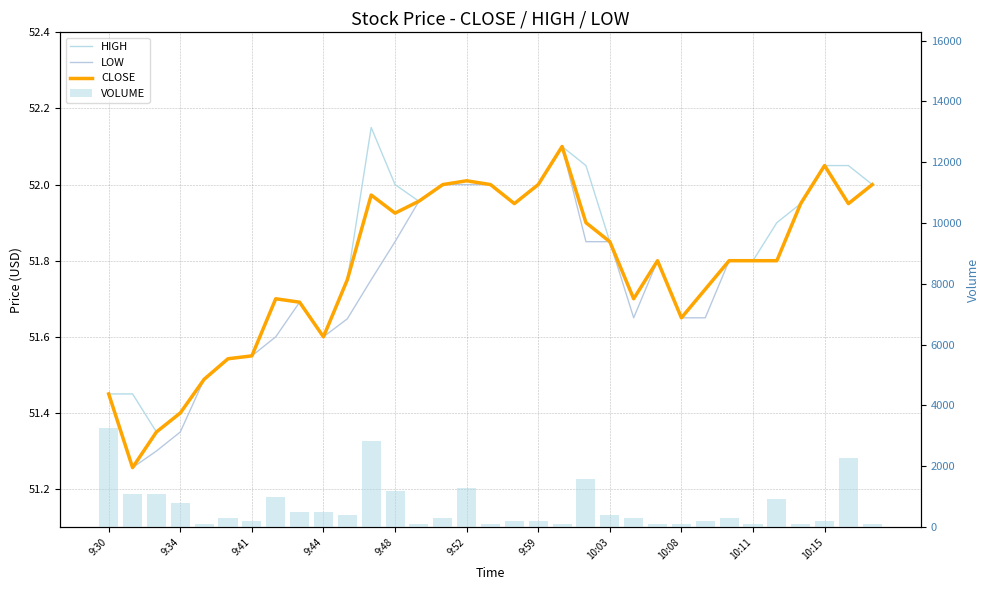

Rank the series by their maximum value, from lowest to highest.

LOW, CLOSE, HIGH, VOLUME